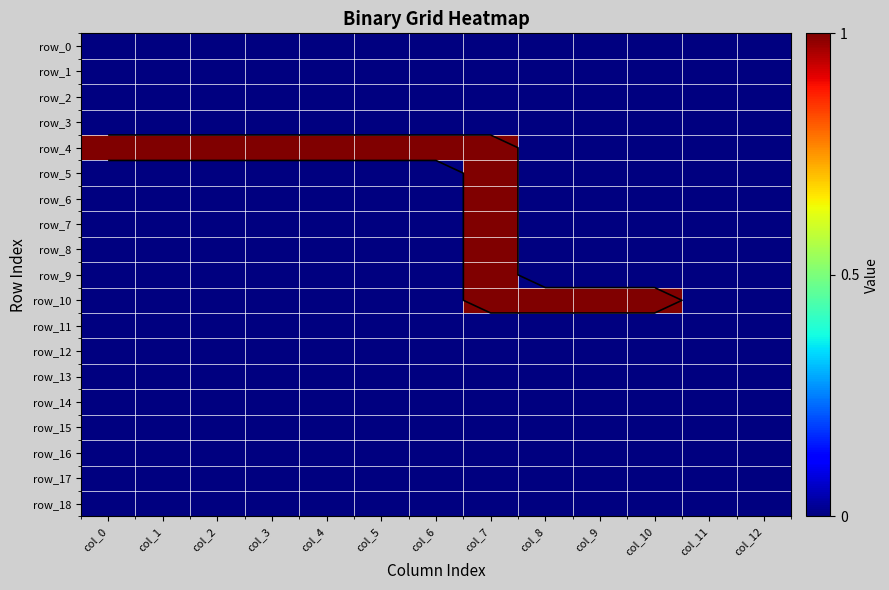

What is the highest value of the row_10 series?

1